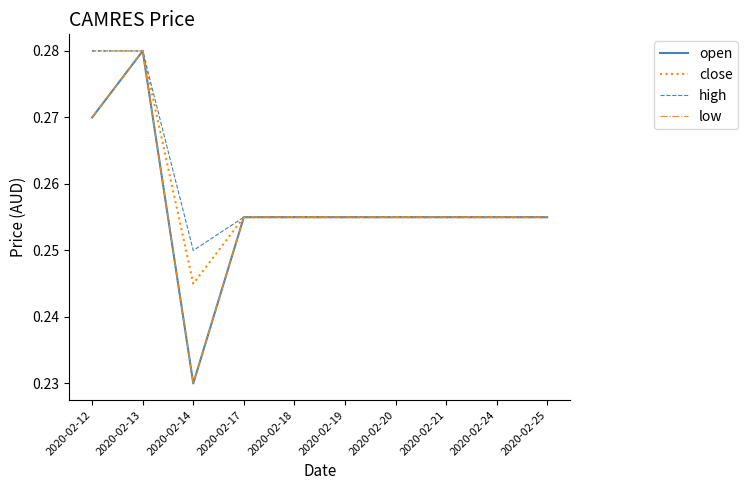

Reading left to right, extract all data points from this chart.

open: 2020-02-12=0.3	2020-02-13=0.3	2020-02-14=0.2	2020-02-17=0.3	2020-02-18=0.3	2020-02-19=0.3	2020-02-20=0.3	2020-02-21=0.3	2020-02-24=0.3	2020-02-25=0.3
close: 2020-02-12=0.3	2020-02-13=0.3	2020-02-14=0.2	2020-02-17=0.3	2020-02-18=0.3	2020-02-19=0.3	2020-02-20=0.3	2020-02-21=0.3	2020-02-24=0.3	2020-02-25=0.3
high: 2020-02-12=0.3	2020-02-13=0.3	2020-02-14=0.2	2020-02-17=0.3	2020-02-18=0.3	2020-02-19=0.3	2020-02-20=0.3	2020-02-21=0.3	2020-02-24=0.3	2020-02-25=0.3
low: 2020-02-12=0.3	2020-02-13=0.3	2020-02-14=0.2	2020-02-17=0.3	2020-02-18=0.3	2020-02-19=0.3	2020-02-20=0.3	2020-02-21=0.3	2020-02-24=0.3	2020-02-25=0.3